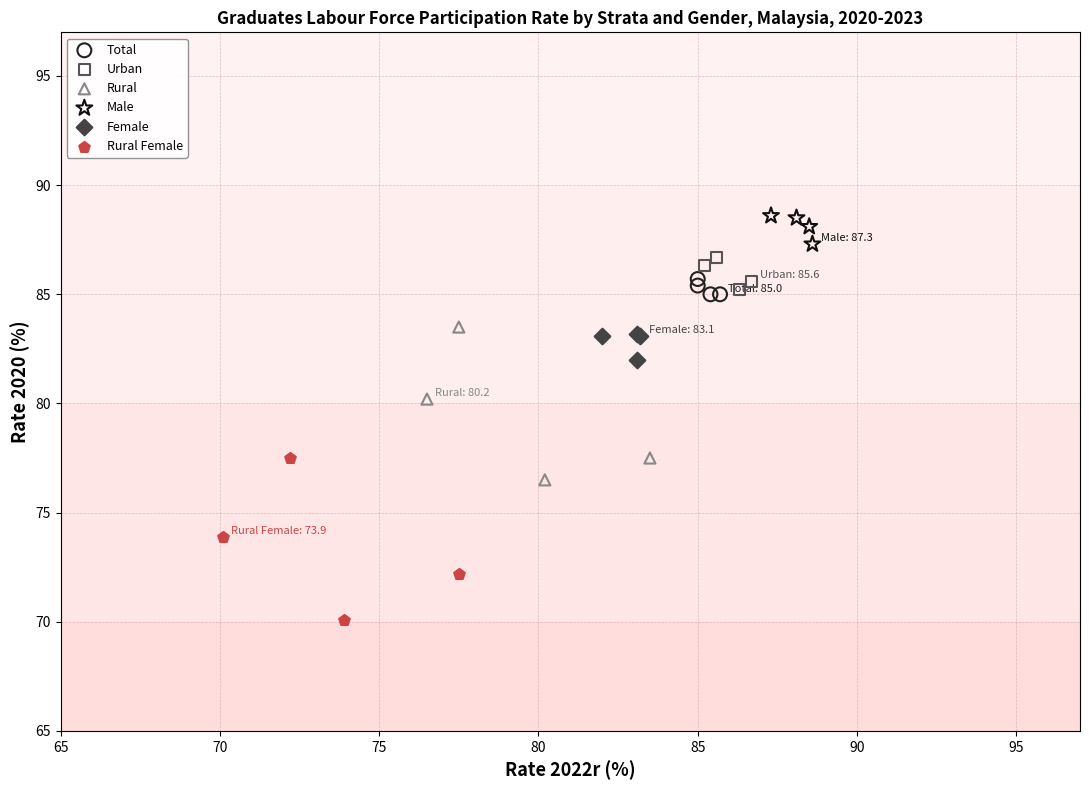

Which series has the largest Y range (max minus min)?

Rural Female